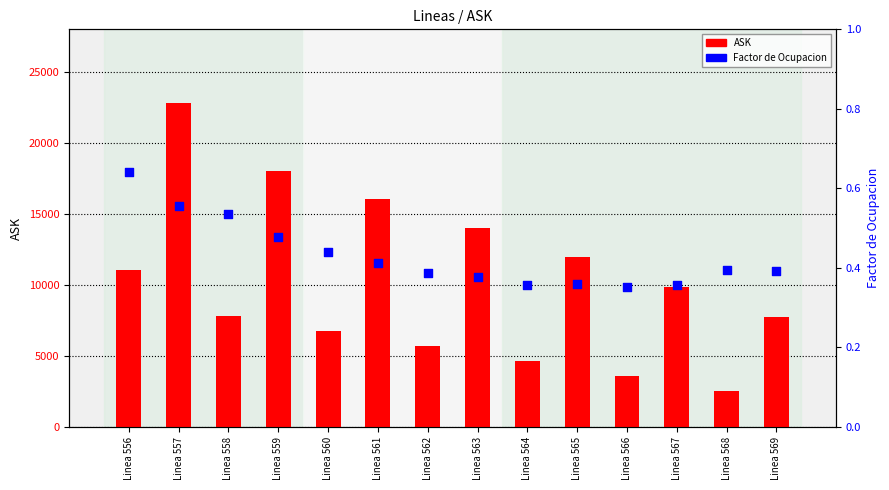

Which series has the largest total across all categories?

ASK